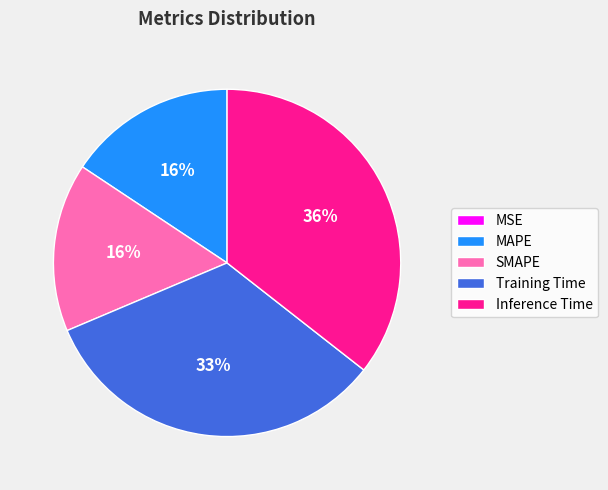

Do SMAPE and Inference Time together represent more than half of the pie?

Yes